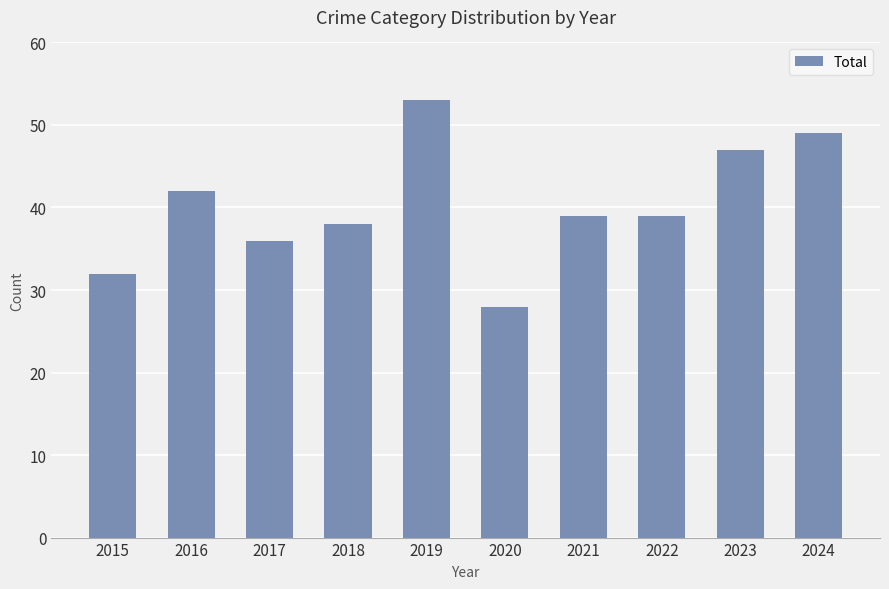

What is the change in value from 2015 to 2024?

+17